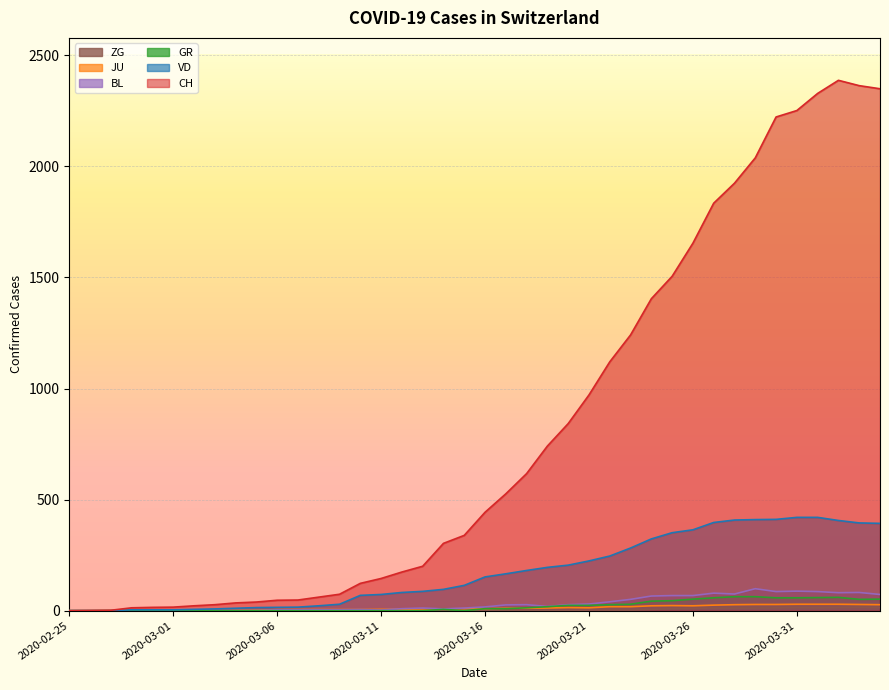

Between 2020-02-29 and 2020-03-29, which series saw the biggest shift?

CH